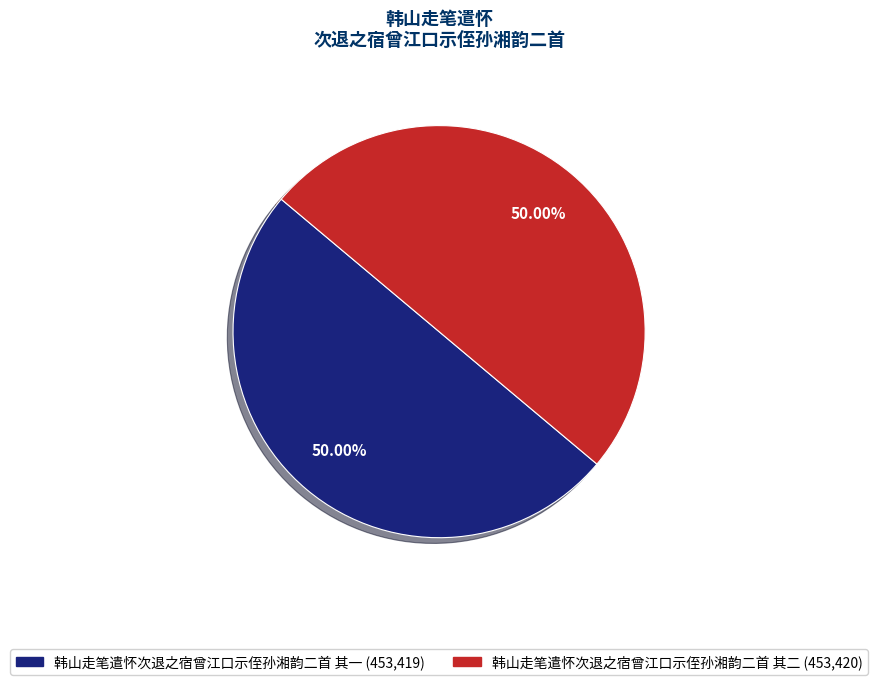

The 韩山走笔遣怀次退之宿曾江口示侄孙湘韵二首 其二 slice represents 42% of the pie. True or false?

False